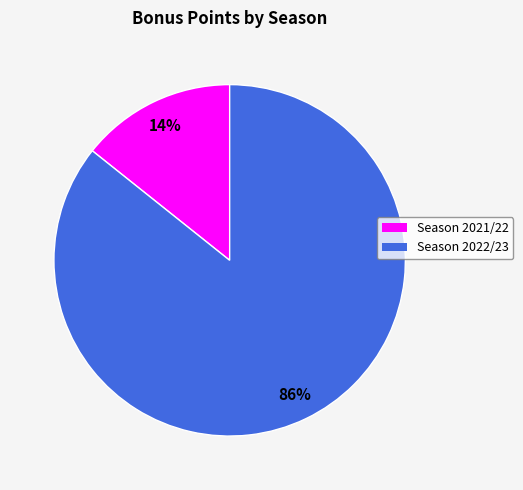

Is the sum of Season 2022/23 and Season 2021/22 greater than half?

Yes